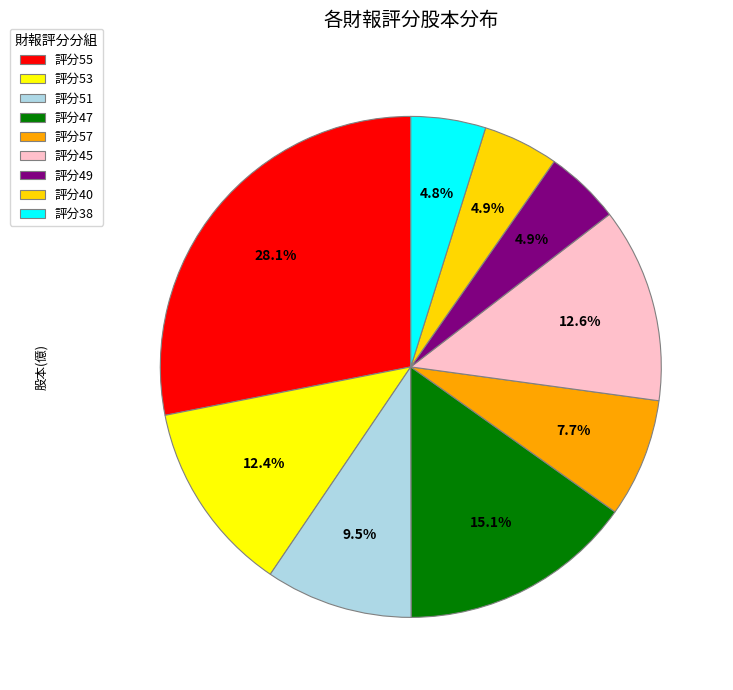

To the nearest percent, what is the difference between the largest and smallest slice percentages?

23%